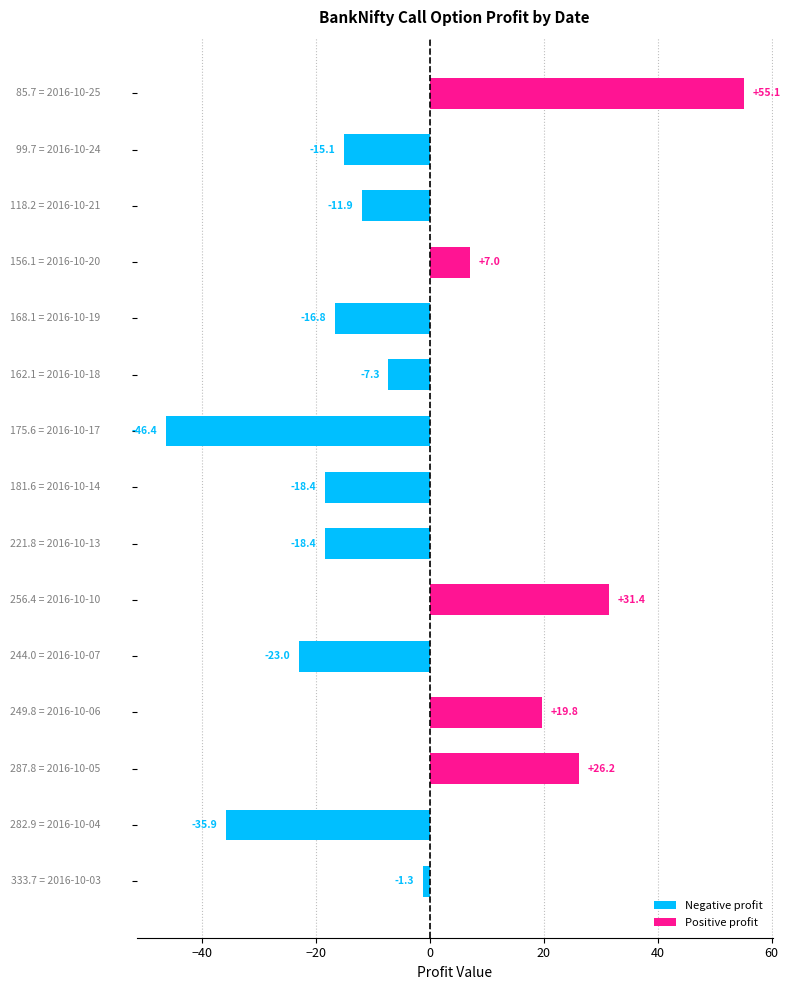

What is the difference between the maximum and minimum values?

101.5